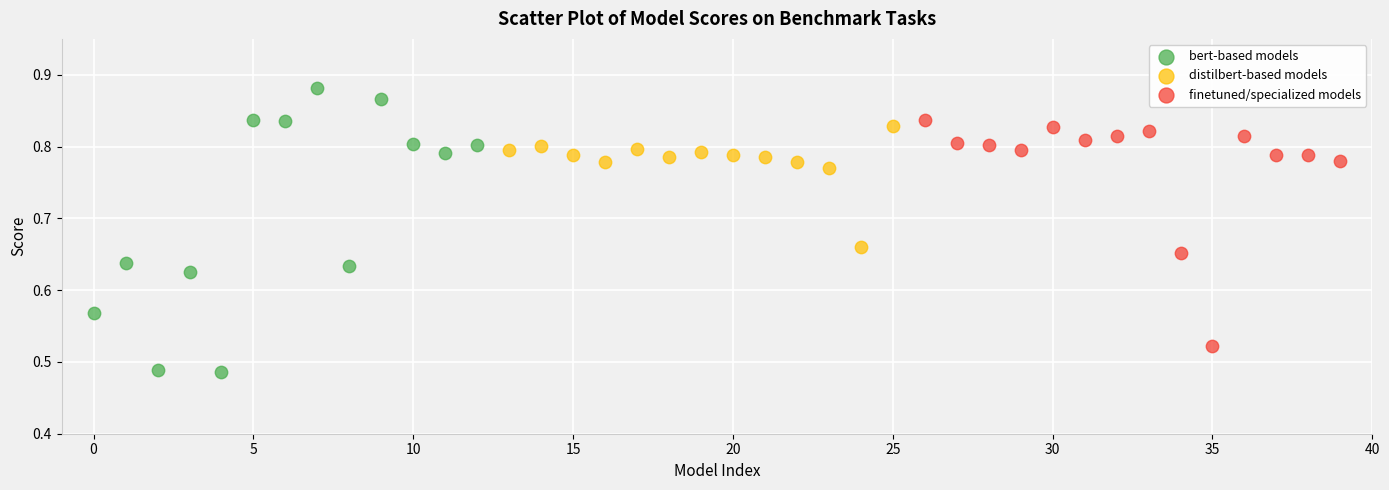

Which series reaches the minimum Y coordinate?

bert-based models